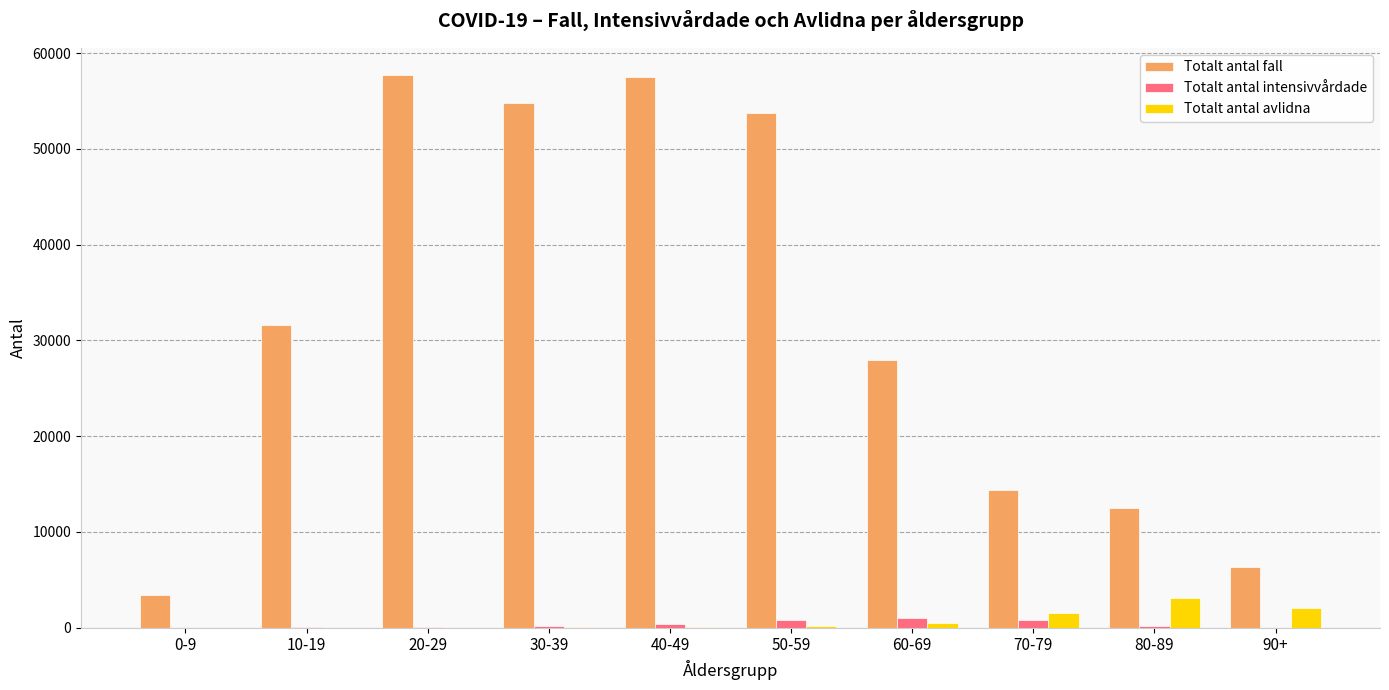

Between 0-9 and 20-29, which series saw the biggest shift?

Totalt antal fall